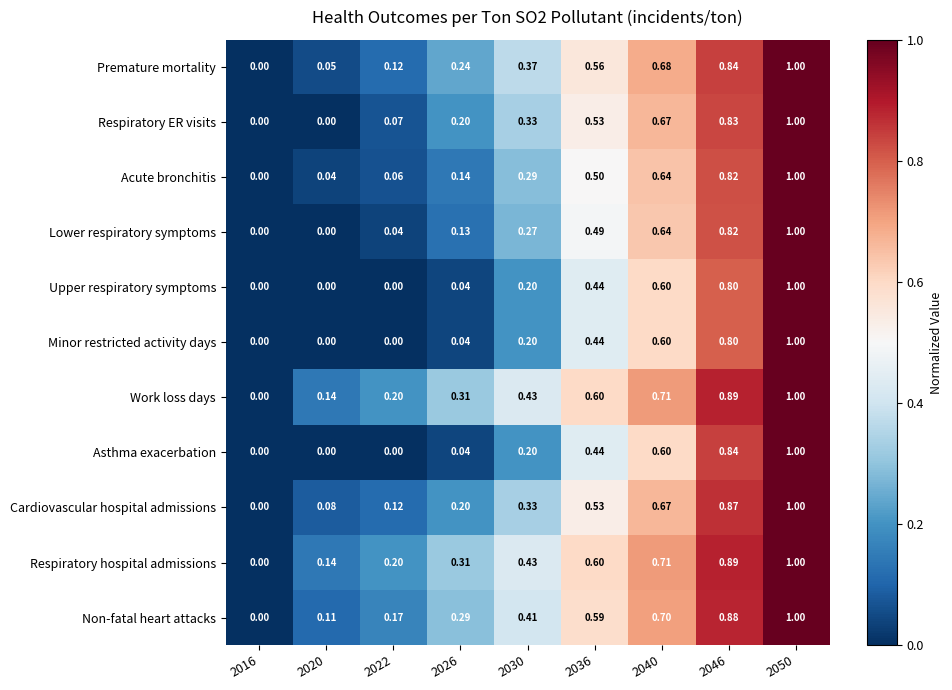

Which series changed the most between 2020 and 2046?

Asthma exacerbation